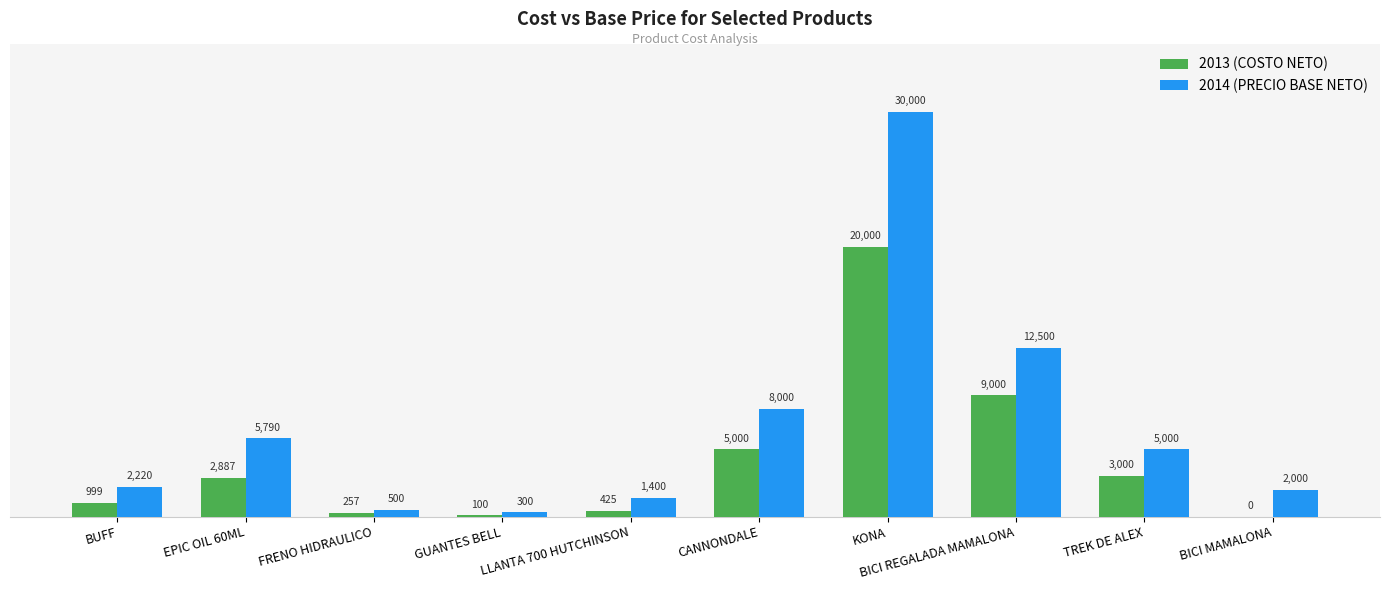

At which label does 2013 (COSTO NETO) reach its peak?

KONA